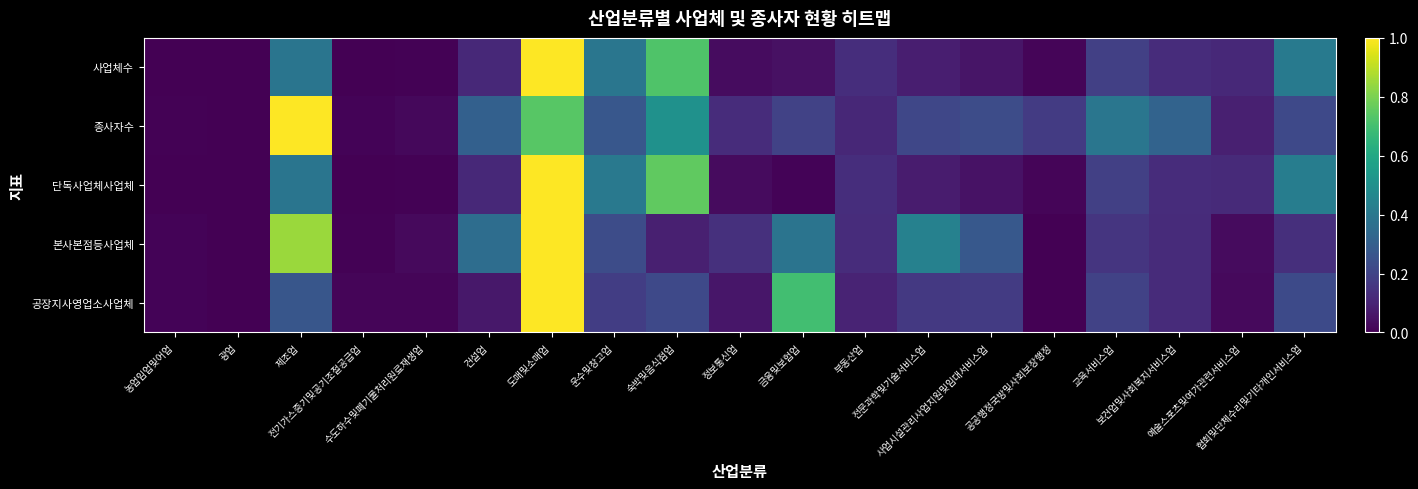

At how many categories does at least one series exceed 0?

19